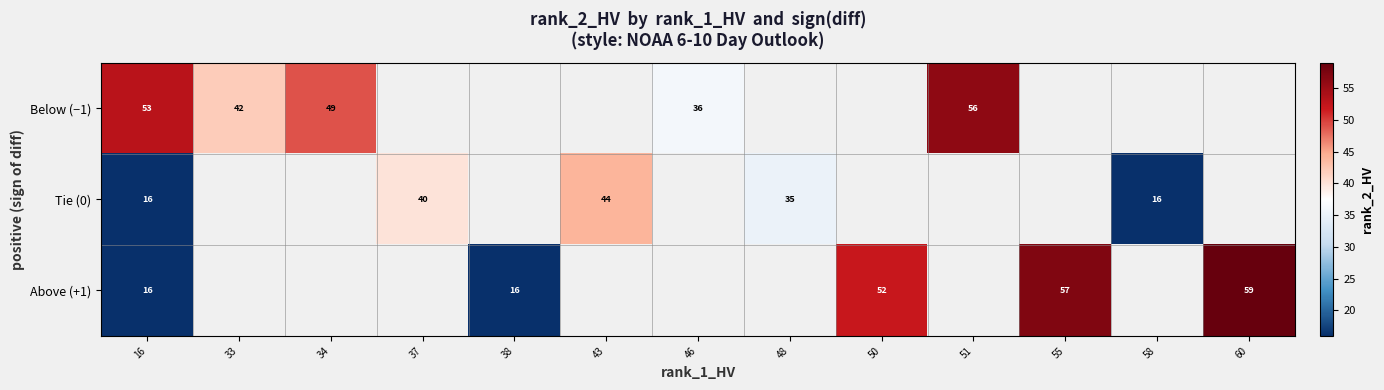

The value of Above (+1) at 50 is 52. True or false?

True